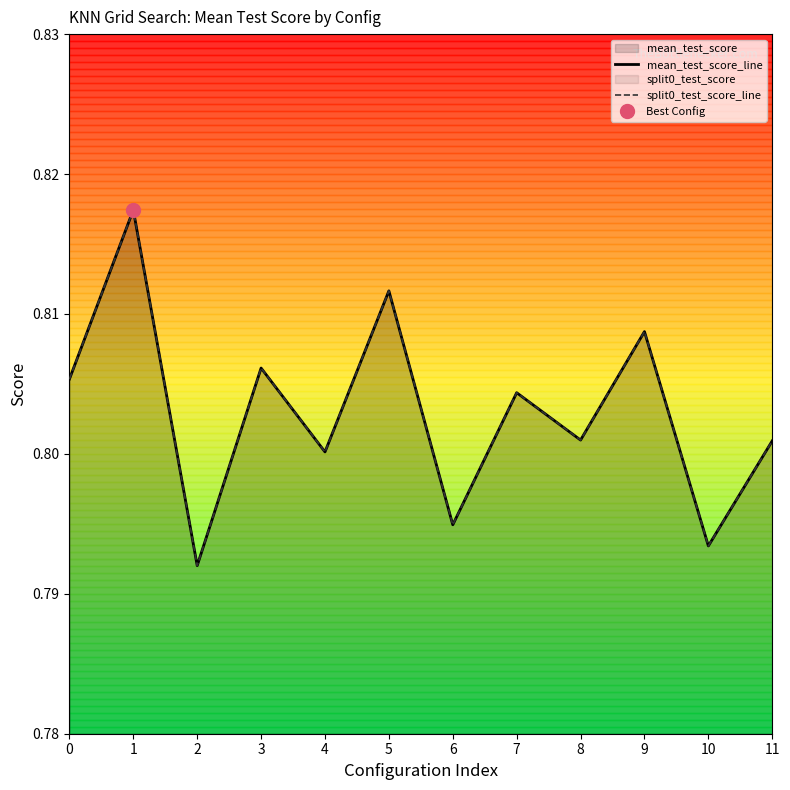

Reading left to right, transcribe all the data shown in this chart.

mean_test_score_line: 0=0.8	1=0.8	2=0.8	3=0.8	4=0.8	5=0.8	6=0.8	7=0.8	8=0.8	9=0.8	10=0.8	11=0.8
split0_test_score_line: 0=0.8	1=0.8	2=0.8	3=0.8	4=0.8	5=0.8	6=0.8	7=0.8	8=0.8	9=0.8	10=0.8	11=0.8